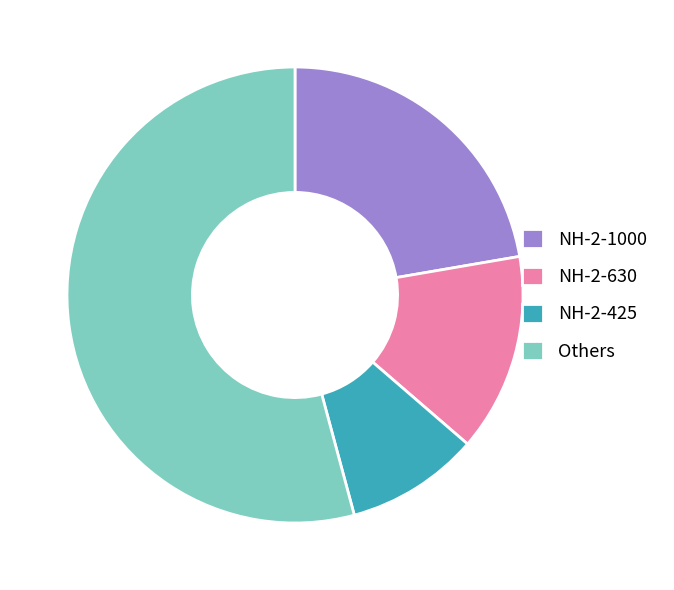

Is the sum of NH-2-630 and Others greater than half?

Yes